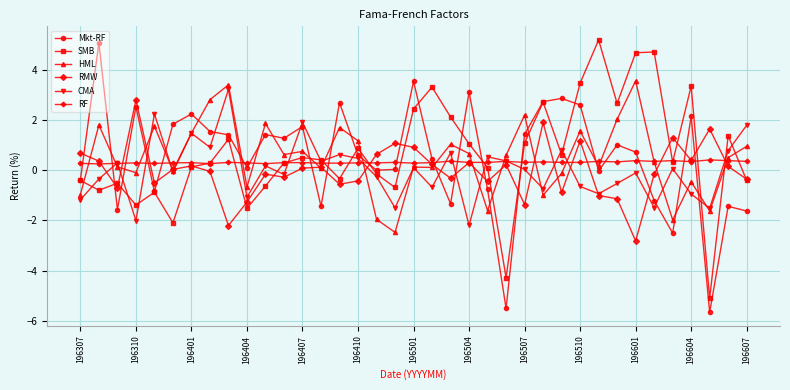

What is the maximum value for HML?

3.6